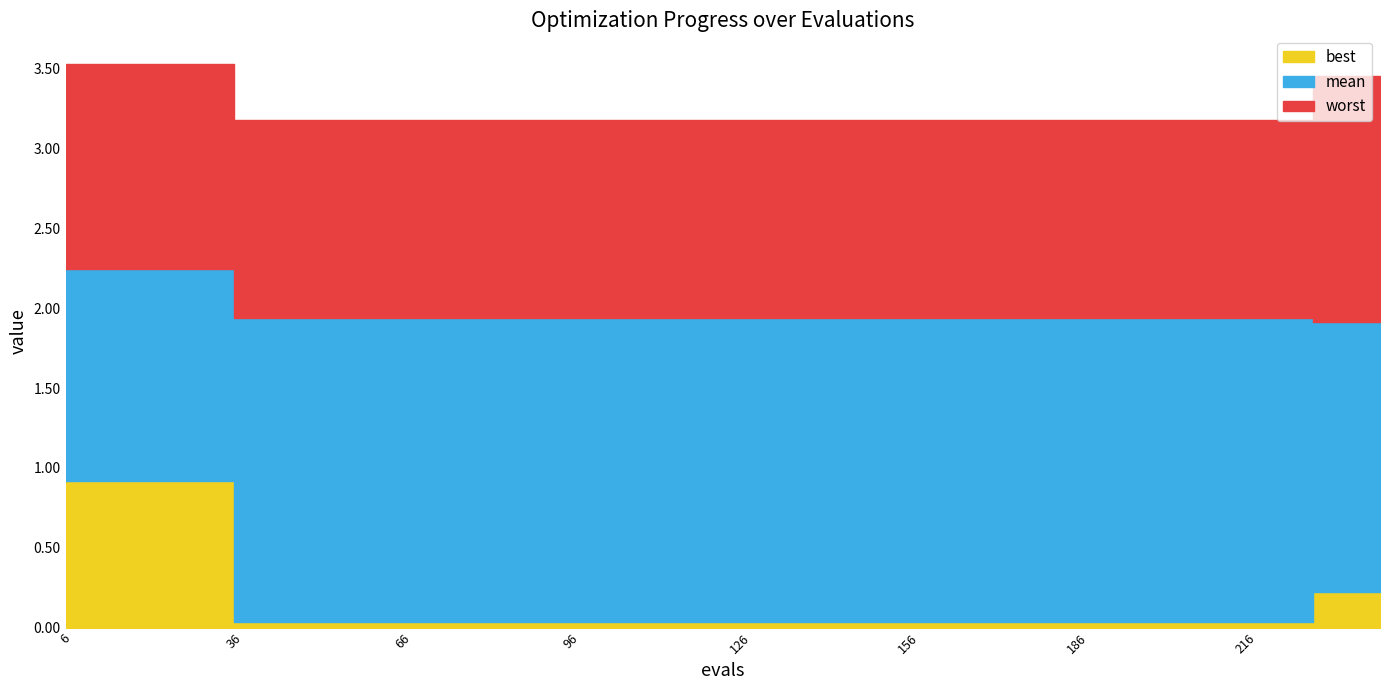

Between 54 and 240, which series saw the biggest shift?

worst